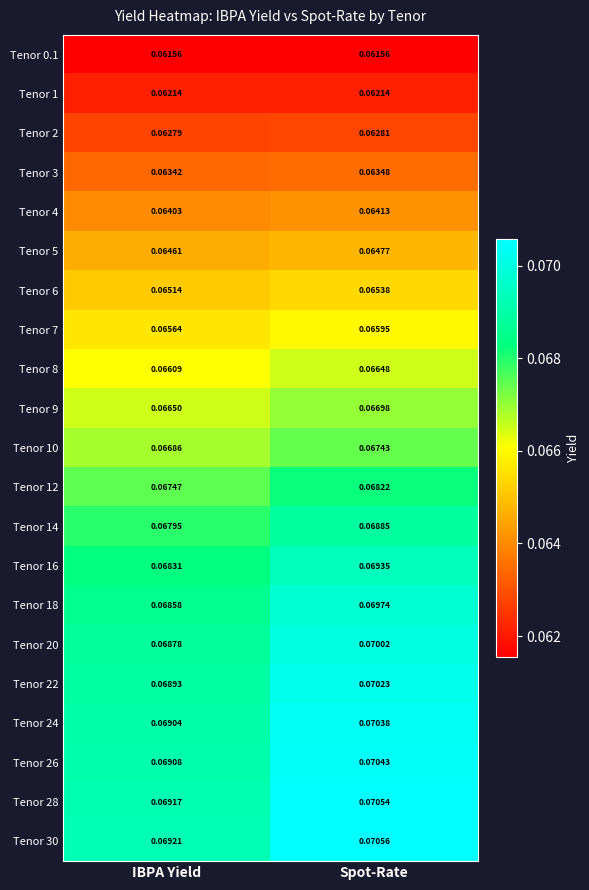

Is the value of Tenor 1 at Spot-Rate greater than the value of Tenor 20 at IBPA Yield?

No